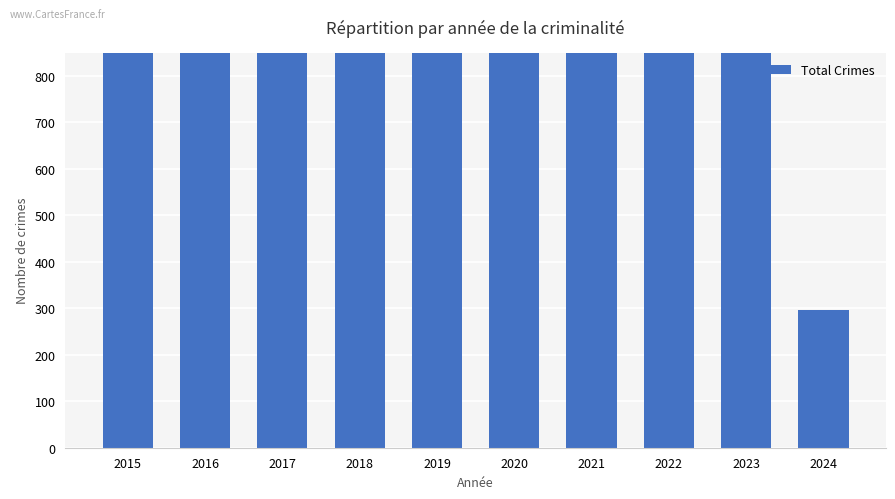

Rank the categories by value from lowest to highest.

2024, 2022, 2015, 2021, 2023, 2019, 2017, 2020, 2016, 2018